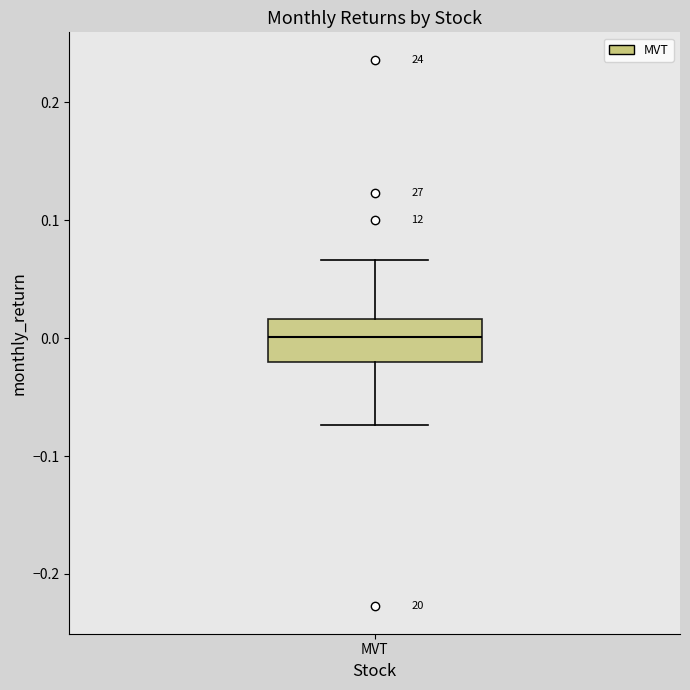

Read this box plot against the y-axis: the position of the median line, the range covered by the box, and the ends of both whiskers. The values are not printed on the chart, so give them approximately, as read against the axis.

median 0.00, box -0.02 to 0.02, whiskers -0.07 to 0.07